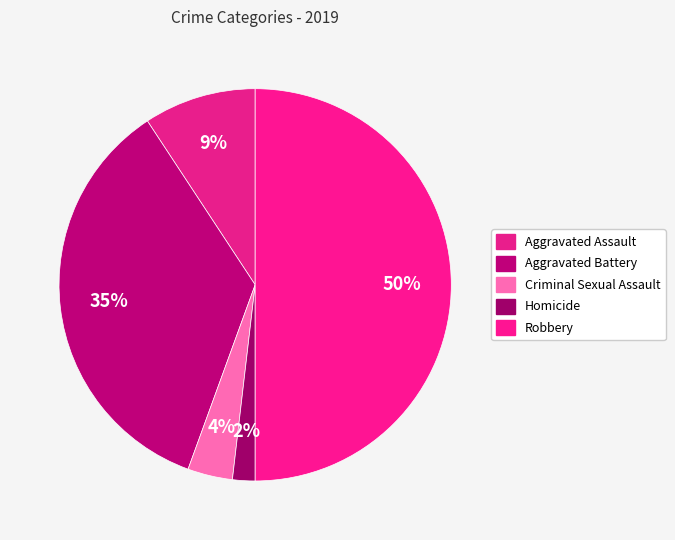

Count the number of slices in the pie.

5